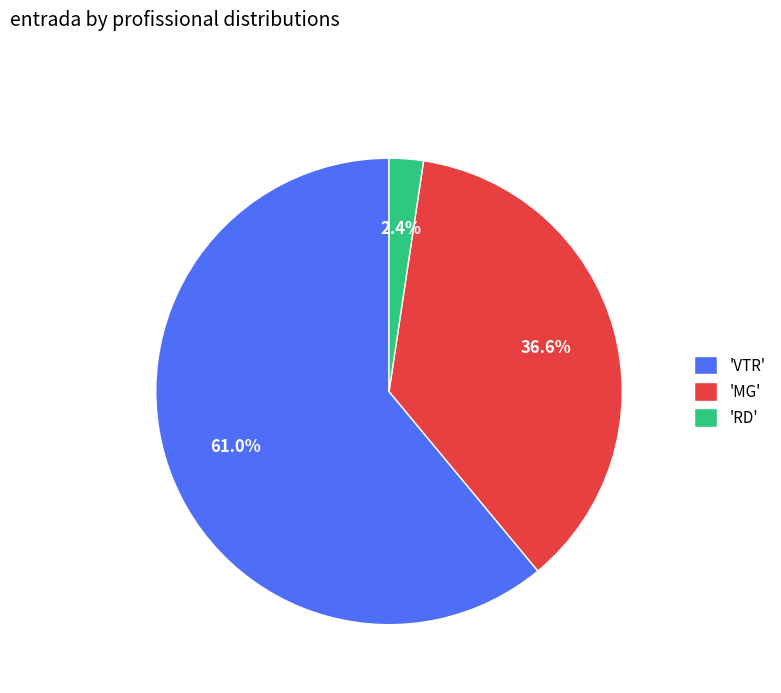

Is there any slice that represents more than half of the pie?

Yes